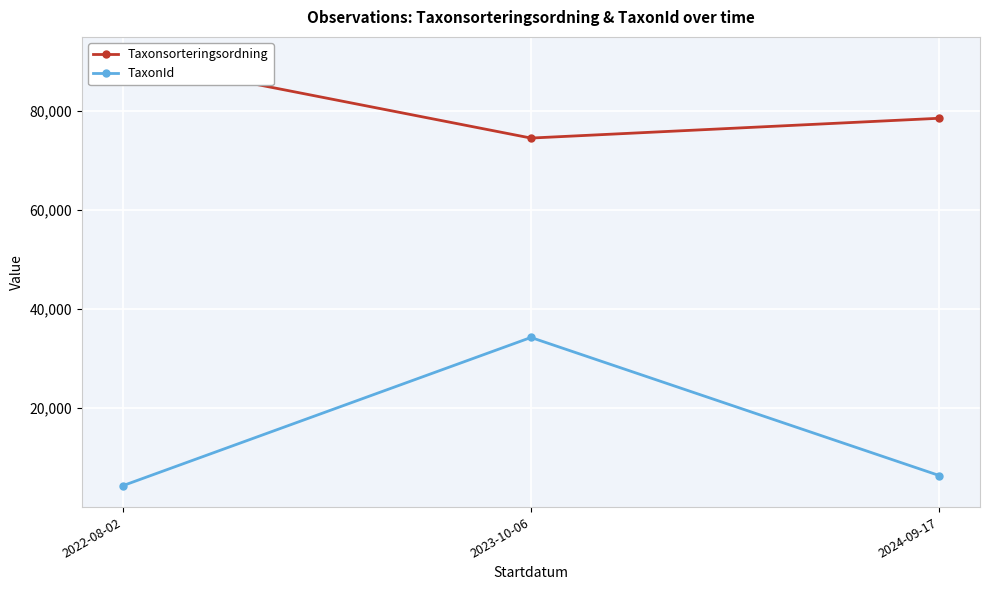

Which category has the lowest value across all series?

2022-08-02